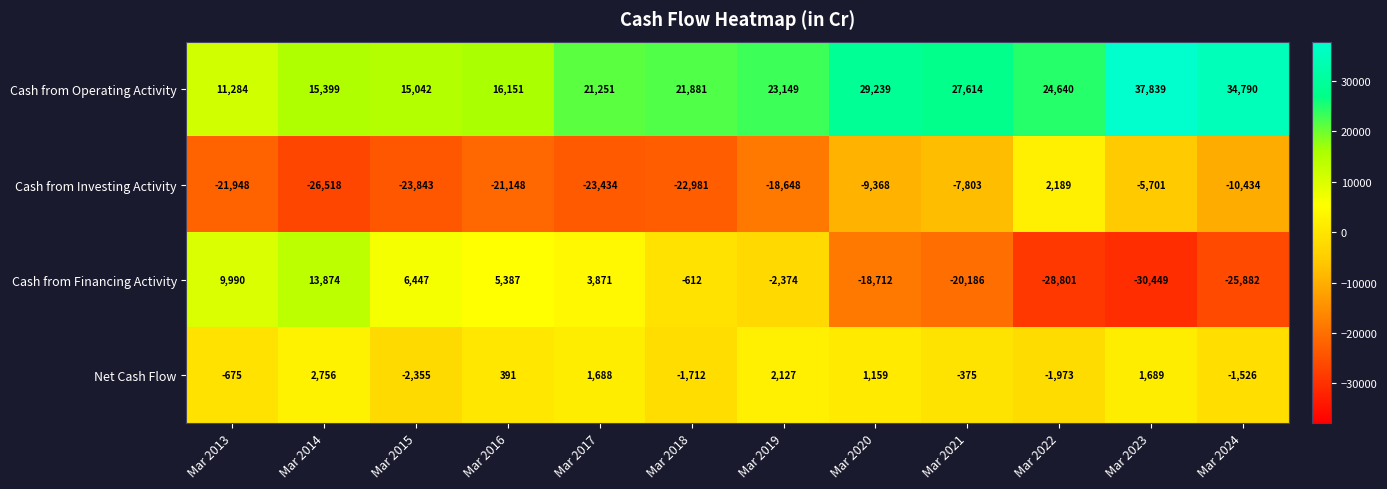

Which series has the largest total across all categories?

Cash from Operating Activity